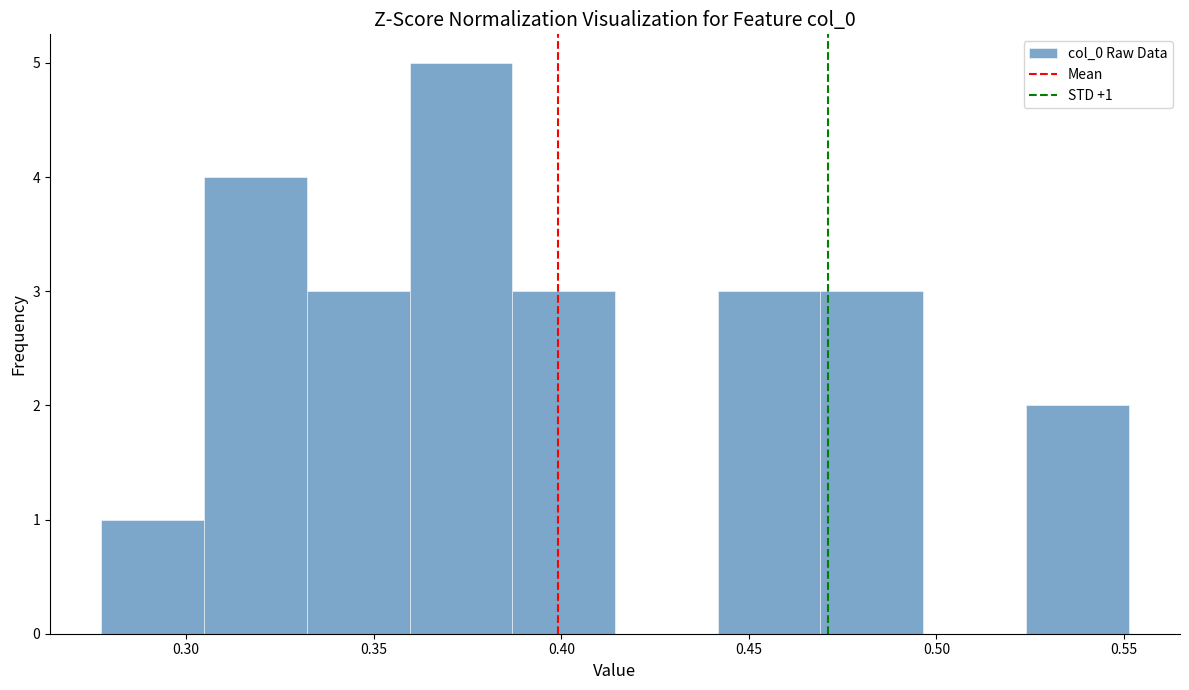

Over which range of the x-axis is the bar tallest?

0.360 to 0.385